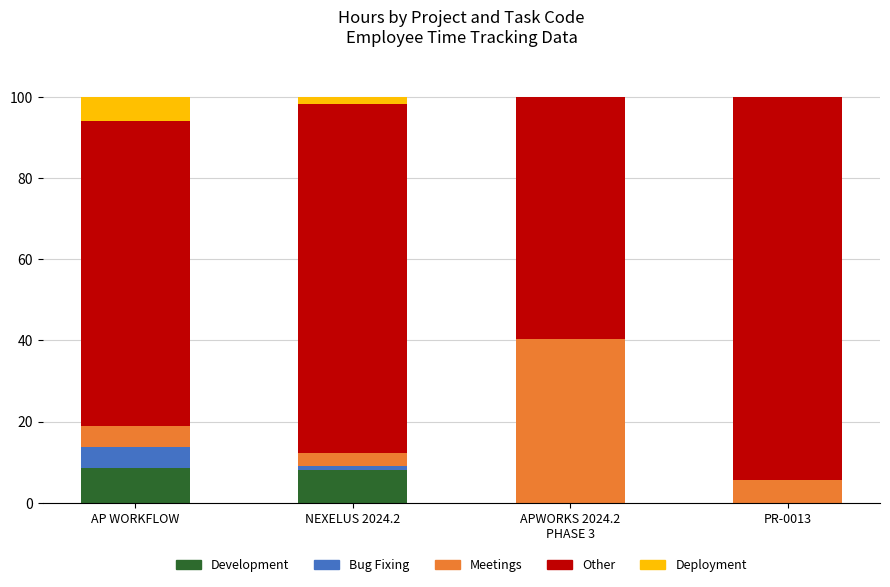

What is the total value across all series at PR-0013?

100.0